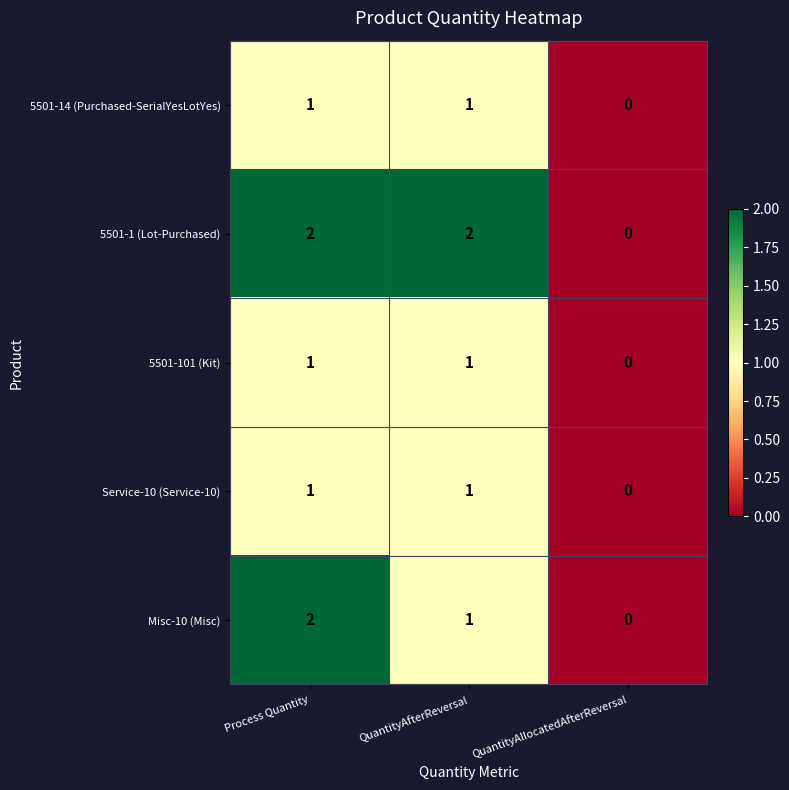

Reading right to left, list all the values displayed in this chart.

5501-14 (Purchased-SerialYesLotYes): 0	1	1
5501-1 (Lot-Purchased): 0	2	2
5501-101 (Kit): 0	1	1
Service-10 (Service-10): 0	1	1
Misc-10 (Misc): 0	1	2